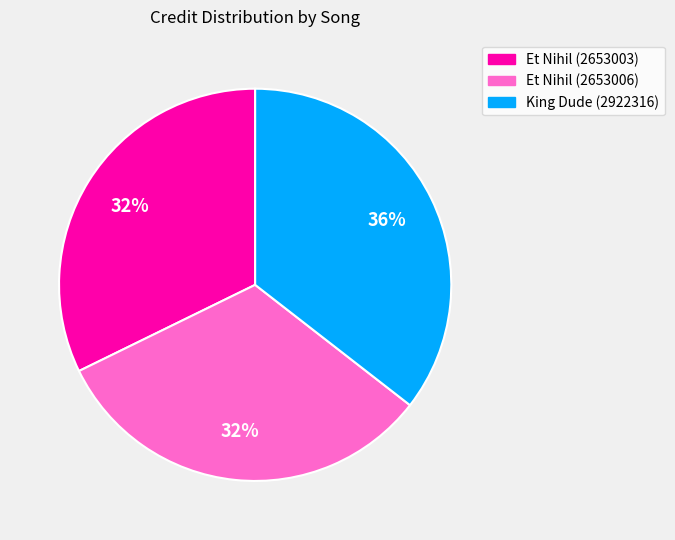

Is it true that Et Nihil (2653006) is 46% of the pie?

False